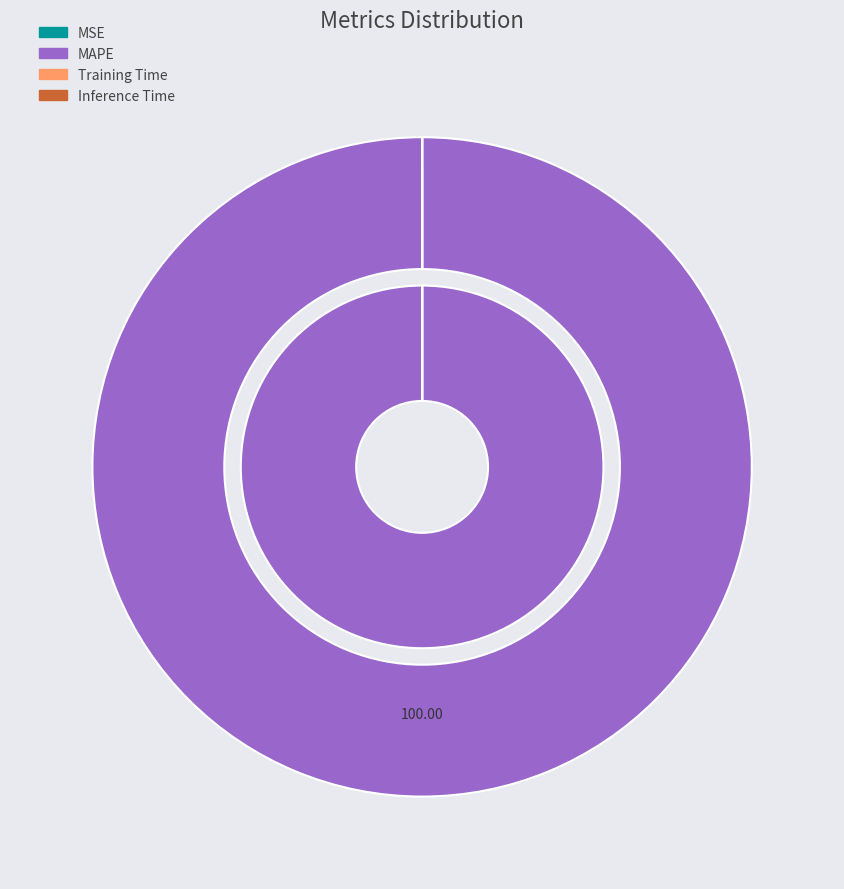

Which slice is the smallest?

Inference Time